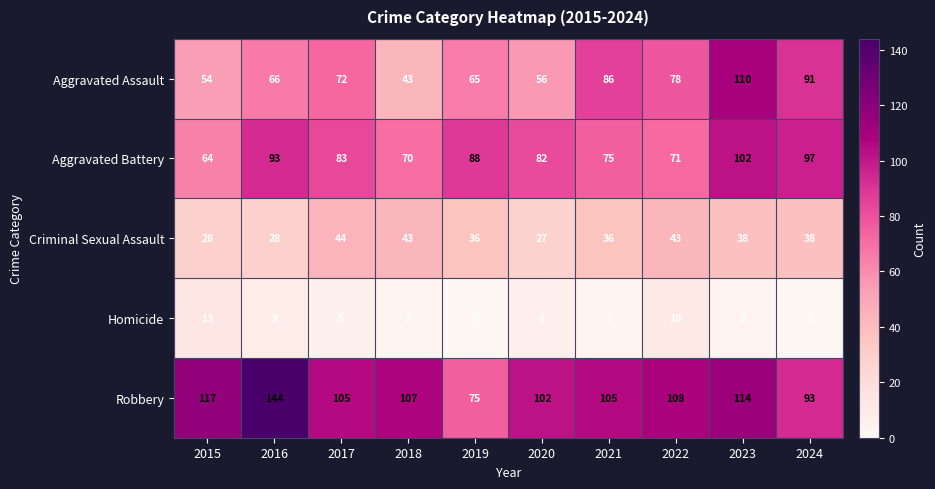

What is the sum of all Aggravated Assault values?

721